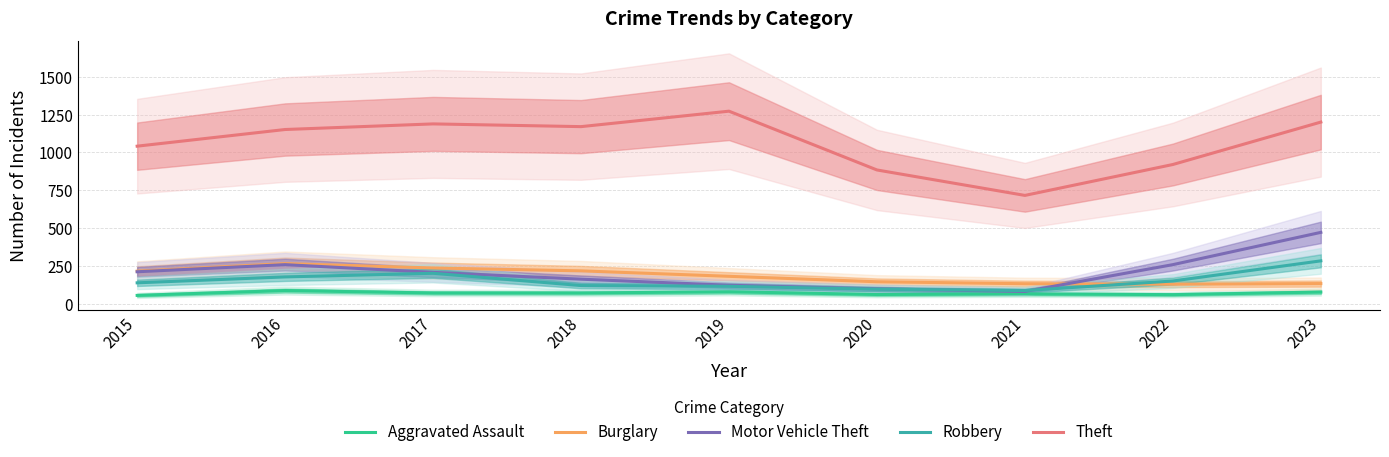

Between which two adjacent categories do Robbery and Burglary first intersect?

2021 and 2022